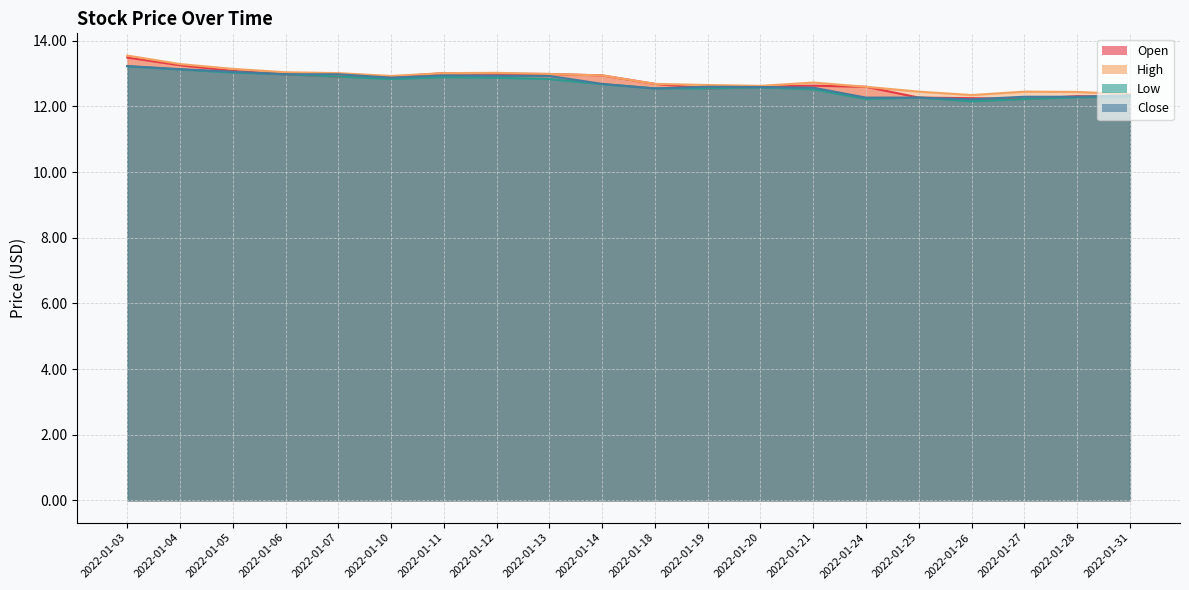

True or false: Open and Low intersect in this chart.

False